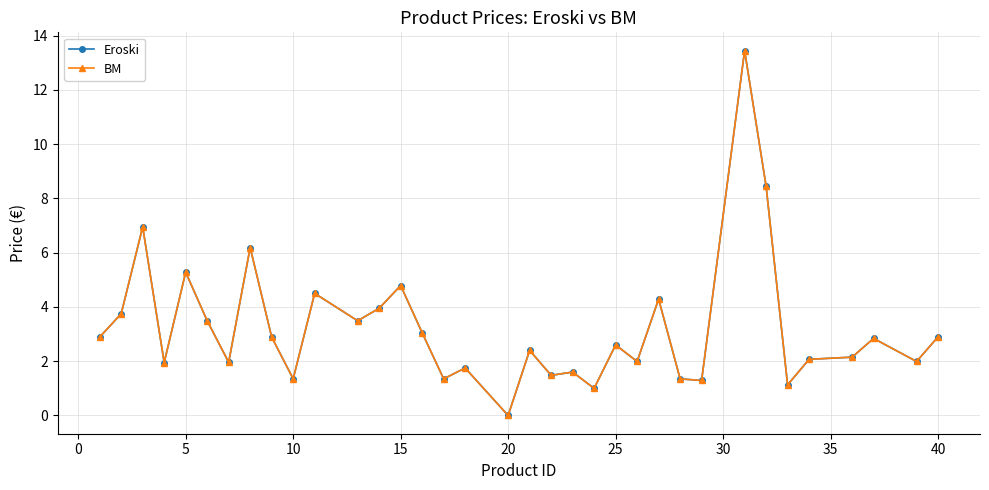

Reading left to right, what are all the values shown in this chart?

Eroski: 2.9	3.8	7.0	1.9	5.3	3.5	2.0	6.2	2.9	1.4	4.5	3.5	4.0	4.8	3.0	1.4	1.8	0.0	2.4	1.5	1.6	1.0	2.6	2.0	4.3	1.4	1.3	13.4	8.4	1.1	2.1	2.1	2.8	2.0	2.9
BM: 2.9	3.8	7.0	1.9	5.3	3.5	2.0	6.2	2.9	1.4	4.5	3.5	4.0	4.8	3.0	1.4	1.8	0.0	2.4	1.5	1.6	1.0	2.6	2.0	4.3	1.4	1.3	13.4	8.4	1.1	2.1	2.1	2.8	2.0	2.9